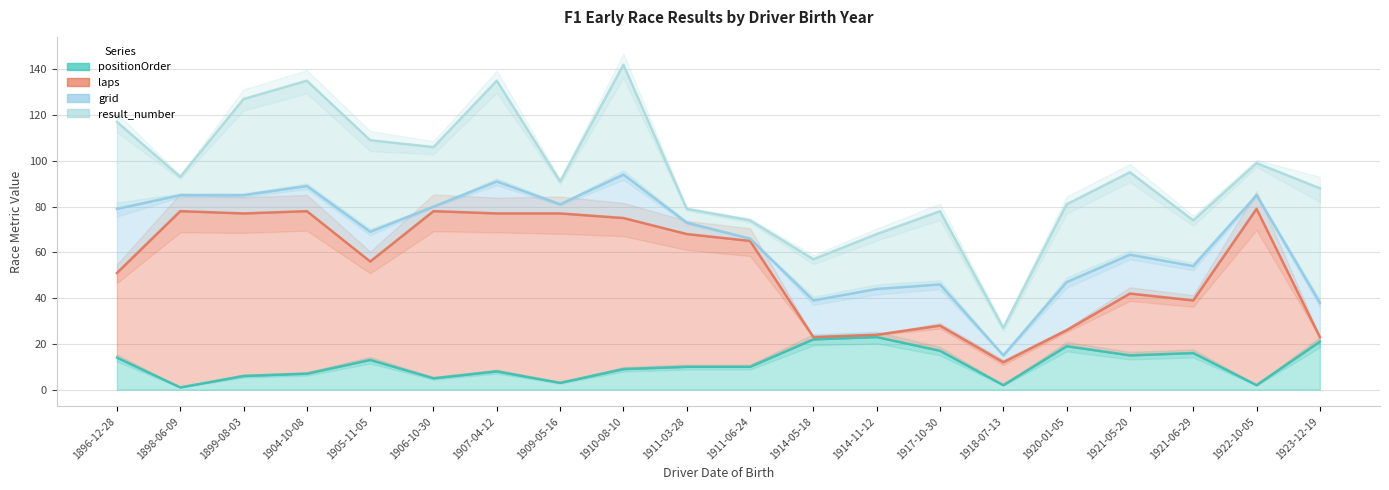

True or false: laps and positionOrder intersect in this chart.

False